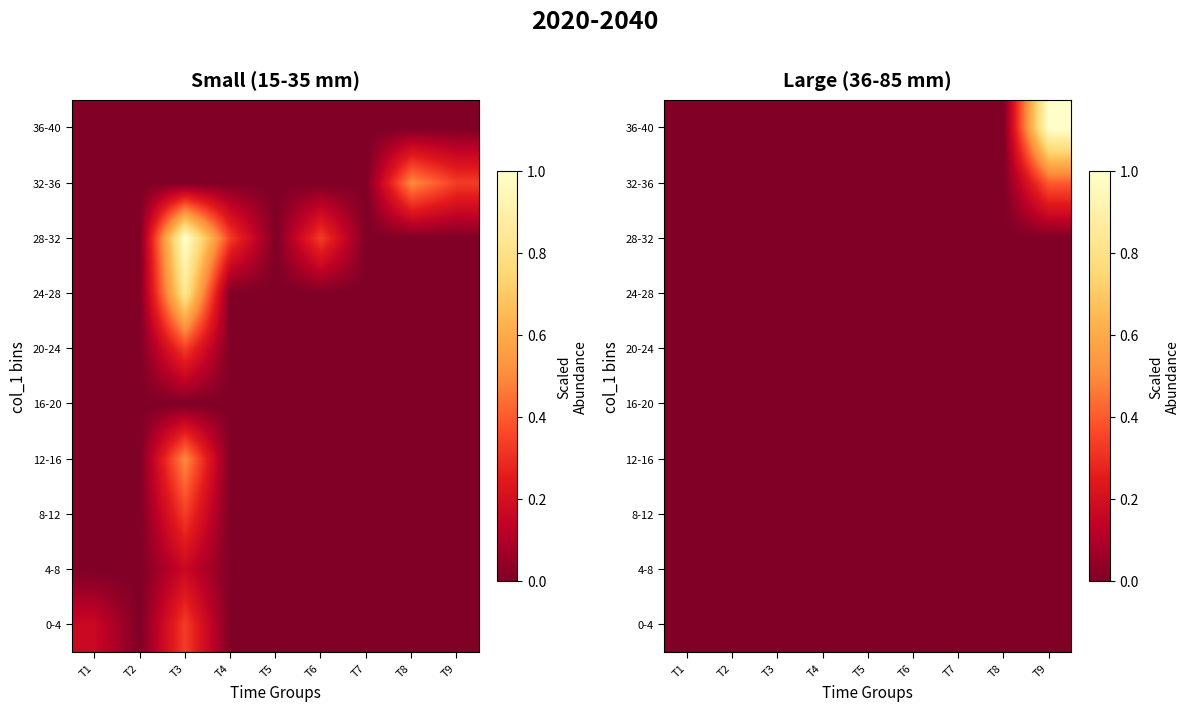

The 0-4 series shows 0.0 at T4. True or false?

True